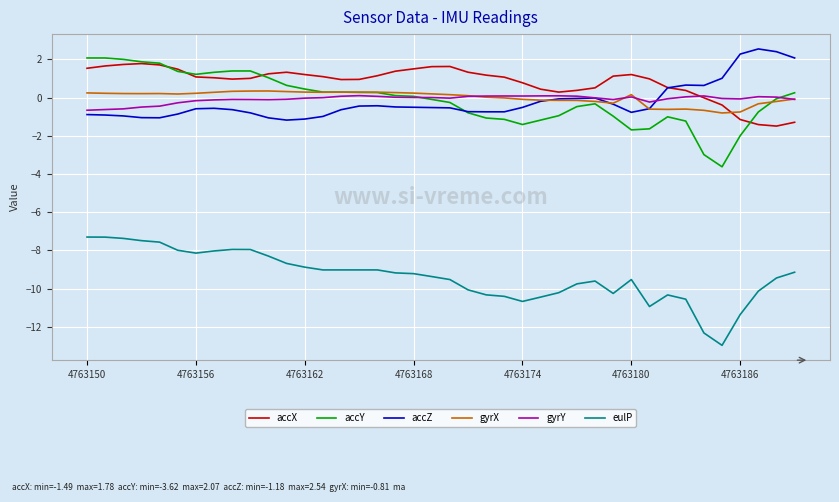

True or false: gyrY and eulP intersect in this chart.

False